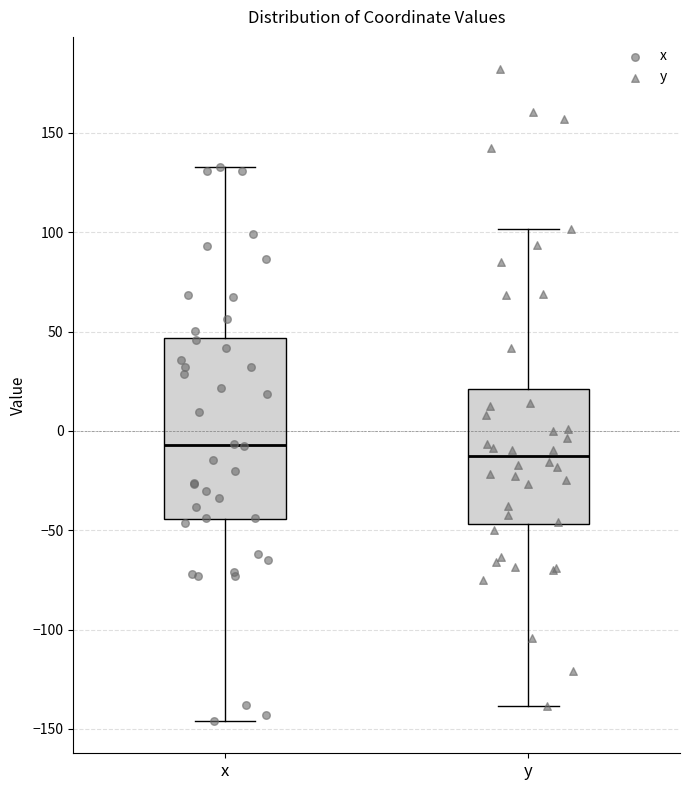

Reading left to right, read every box against the y-axis: the position of its median line, the range the box covers, and the ends of its whiskers. The values are not printed on the chart, so give them approximately, as read against the axis.

x: median -5, box -45 to 45, whiskers -145 to 135
y: median -15, box -45 to 20, whiskers -140 to 100